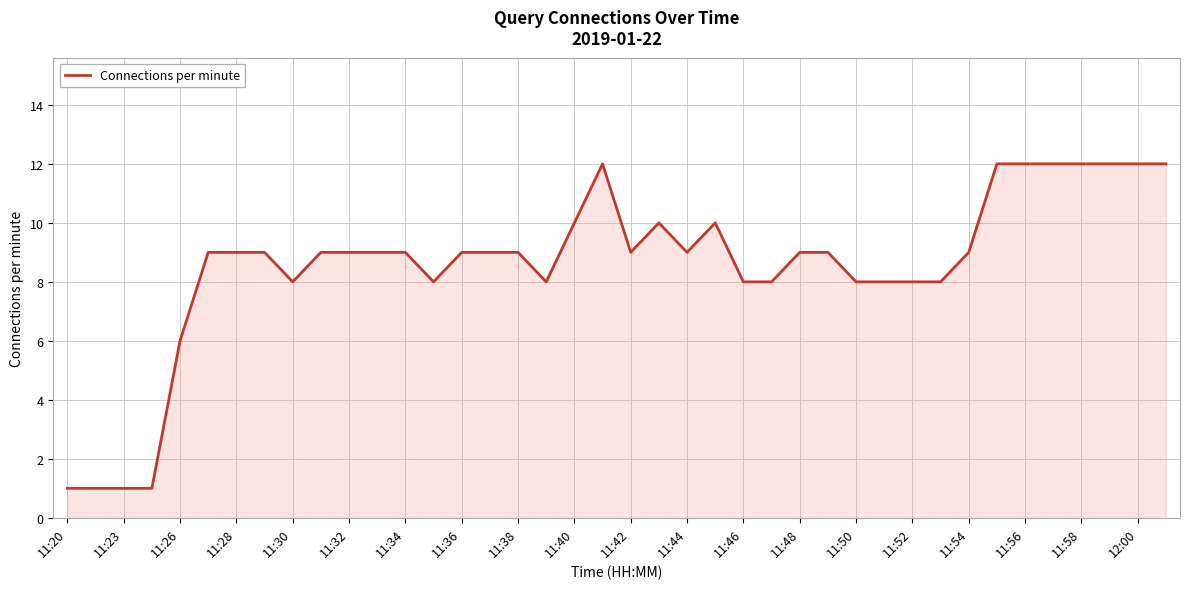

What is the difference between the maximum and minimum values?

11